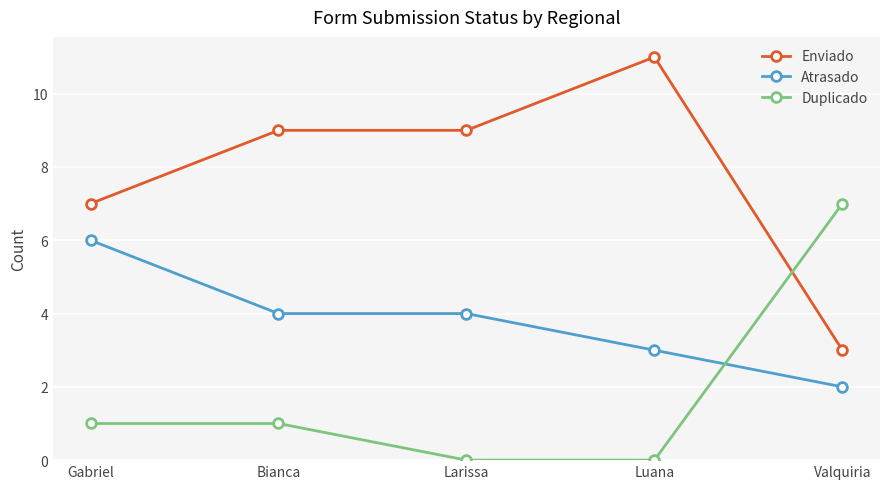

What value does the Atrasado series have at Gabriel?

6